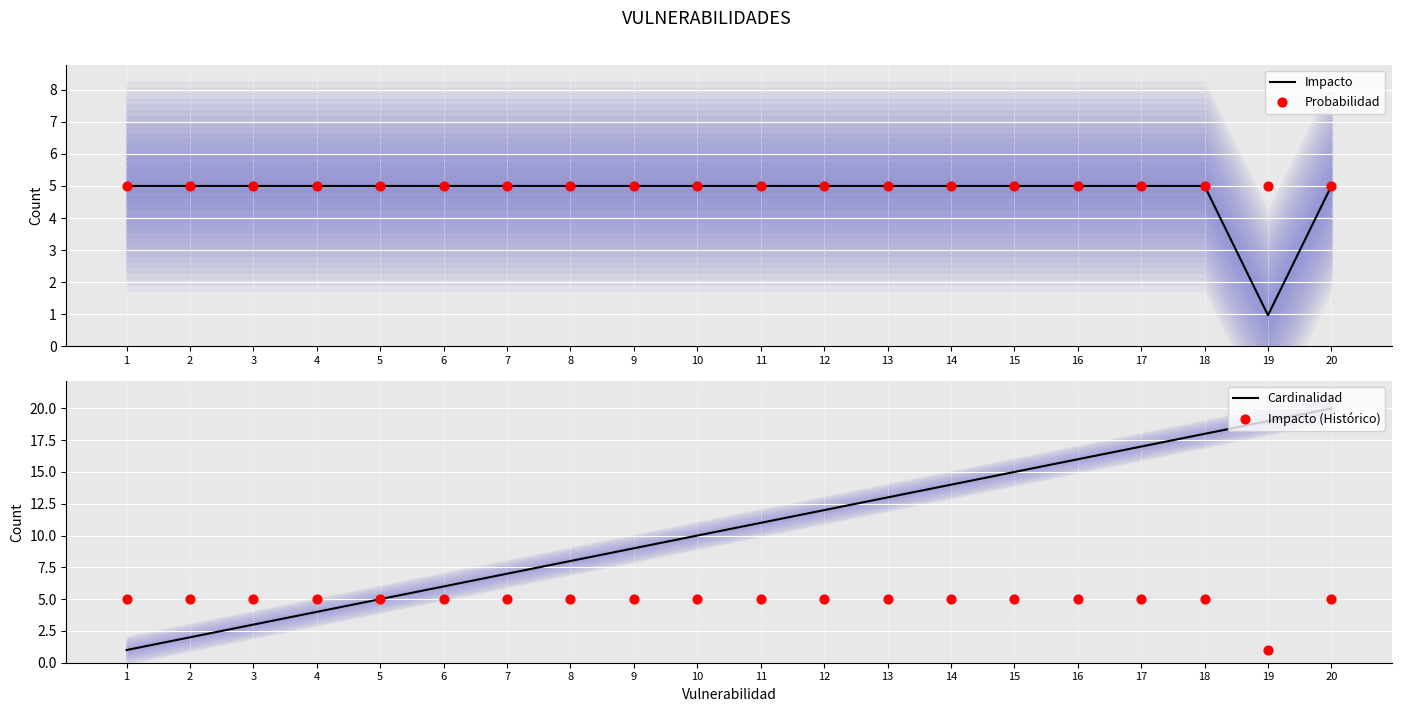

Which series has the widest spread of Y values?

Cardinalidad